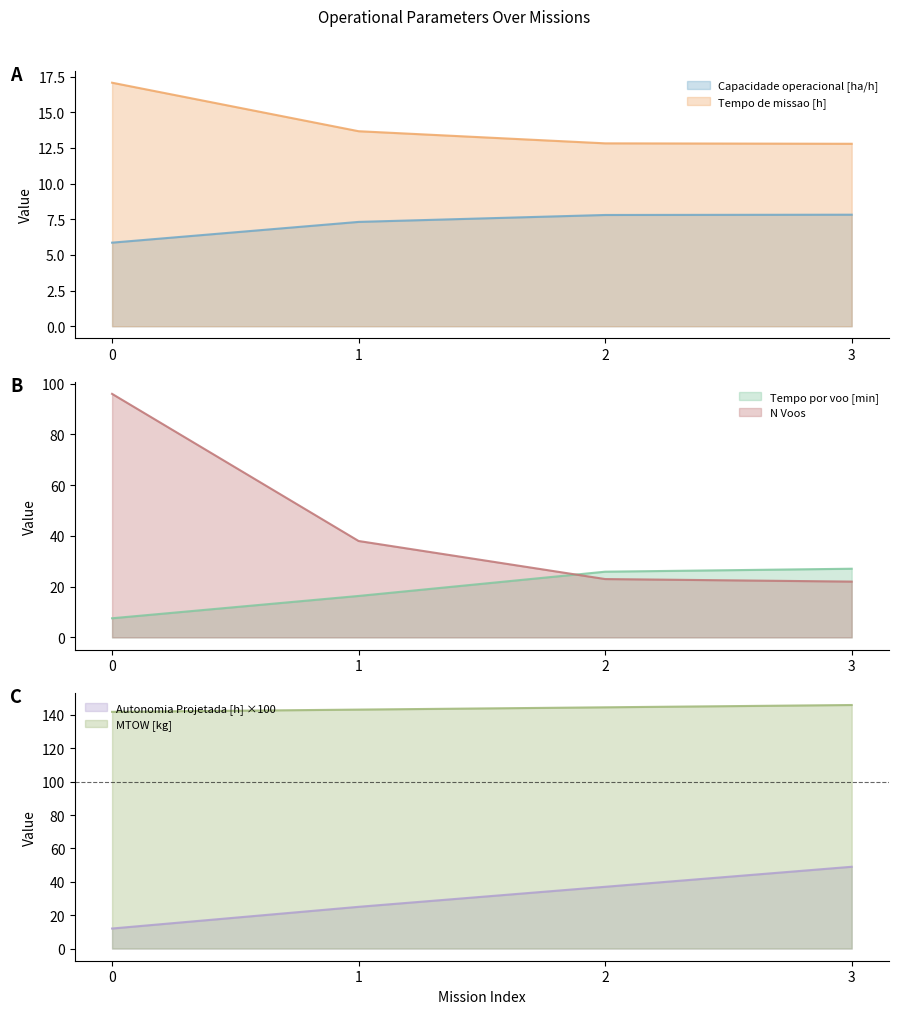

True or false: Capacidade operacional [ha/h] and Autonomia Projetada [h] intersect in this chart.

False